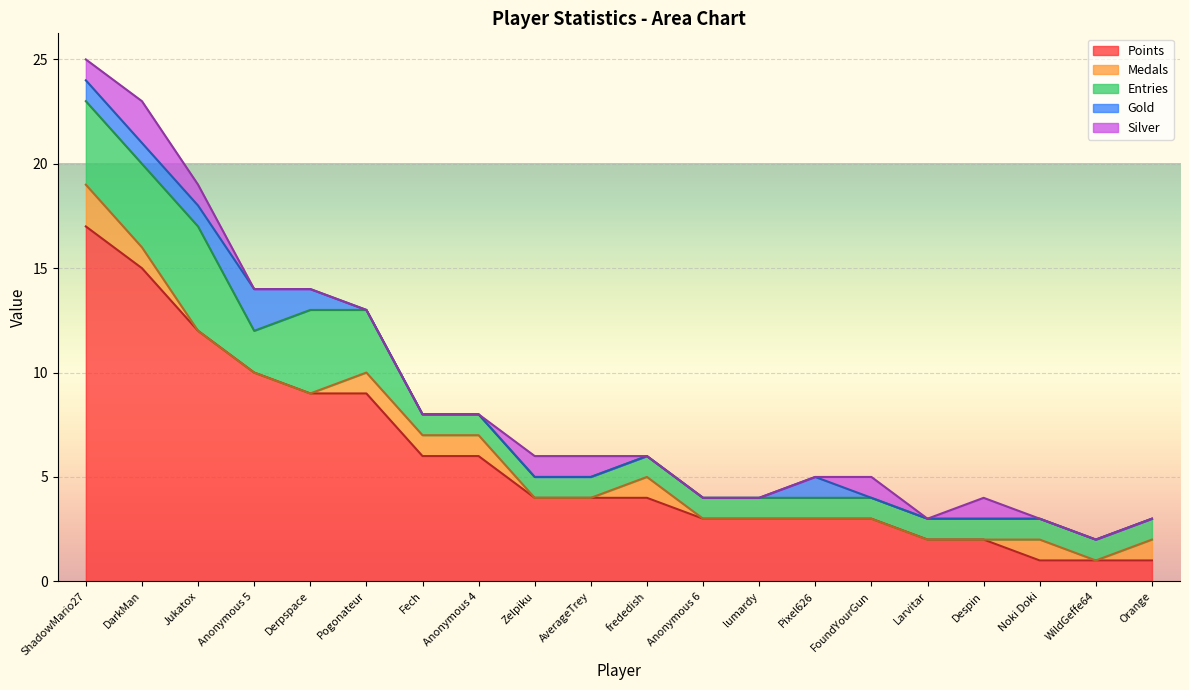

How many data points in Medals are above 0?

8